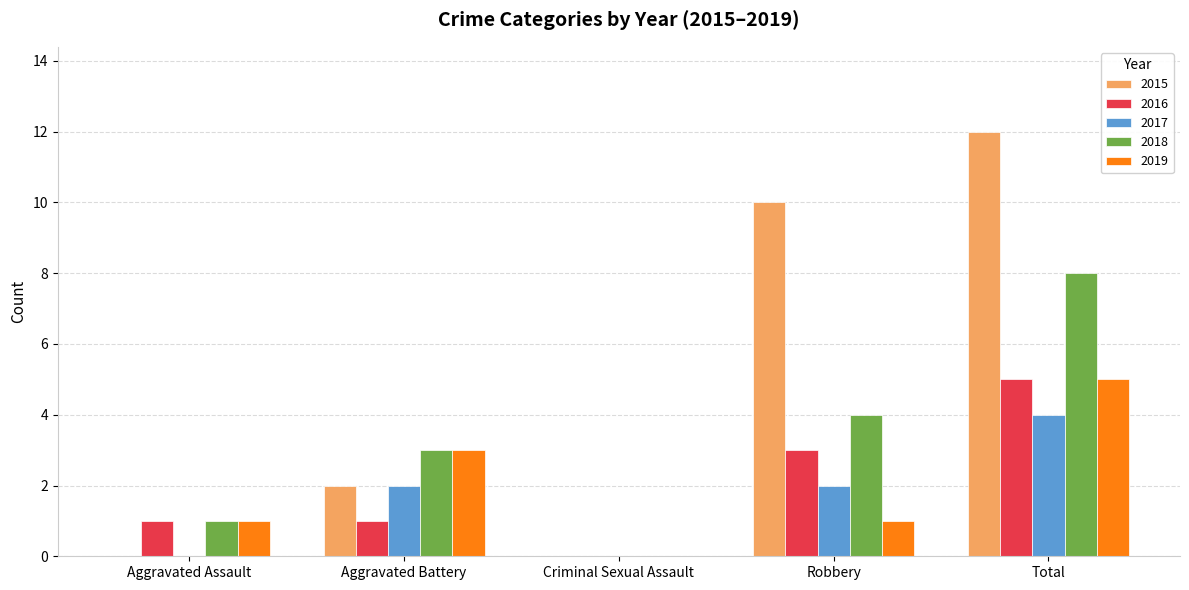

What is the greatest value displayed?

12